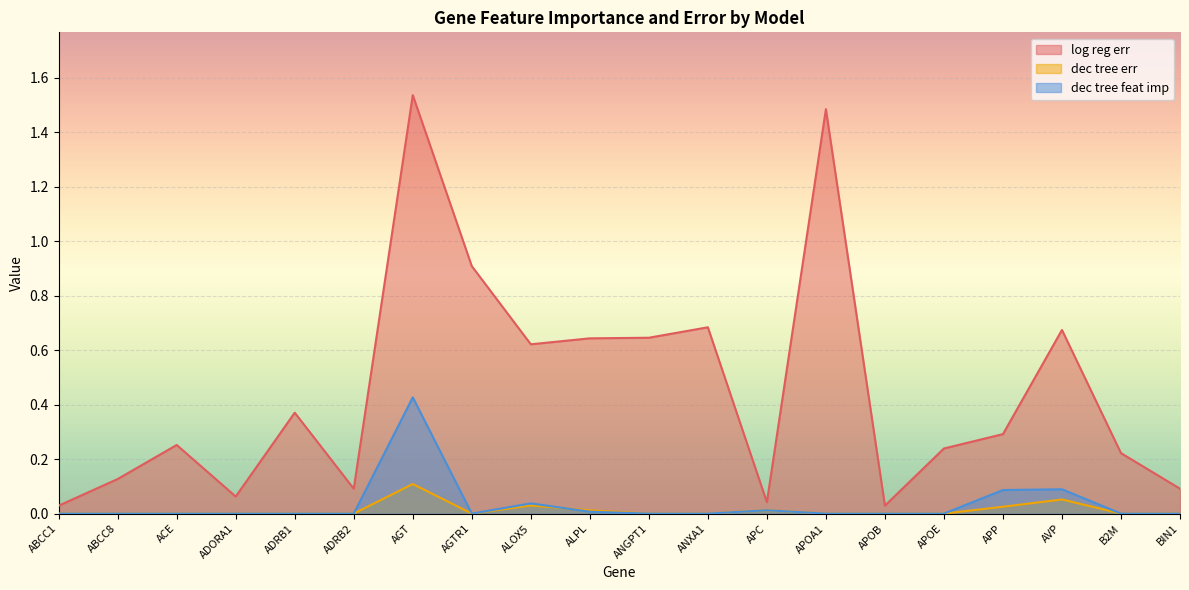

What position from the right is ACE?

18